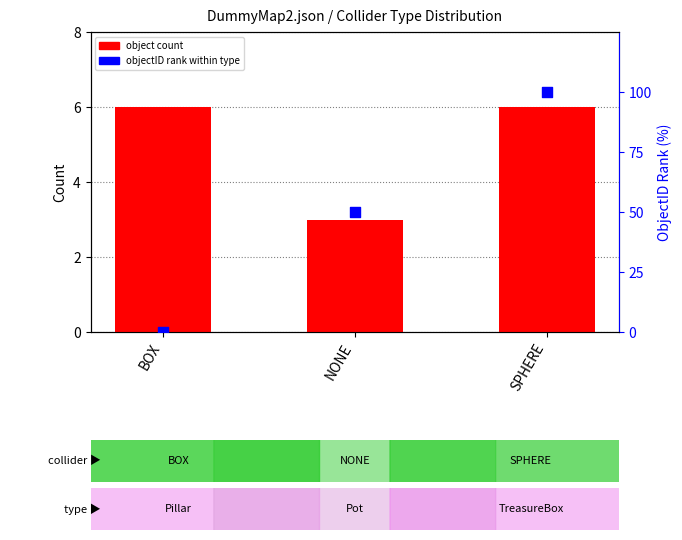

Which series has the widest spread of Y values?

objectID rank within type